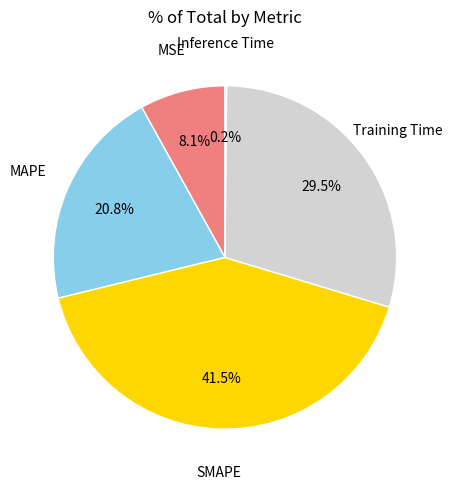

How much of the chart is everything except Training Time?

70.5%